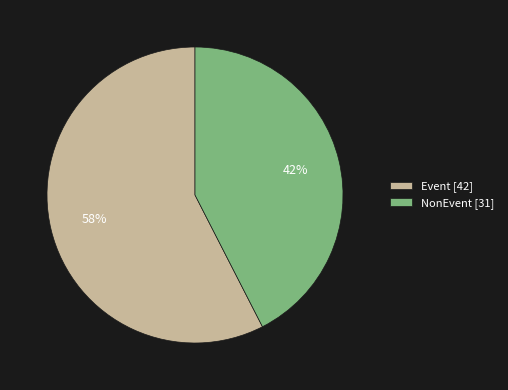

Combined, do NonEvent and Event account for over 50%?

Yes